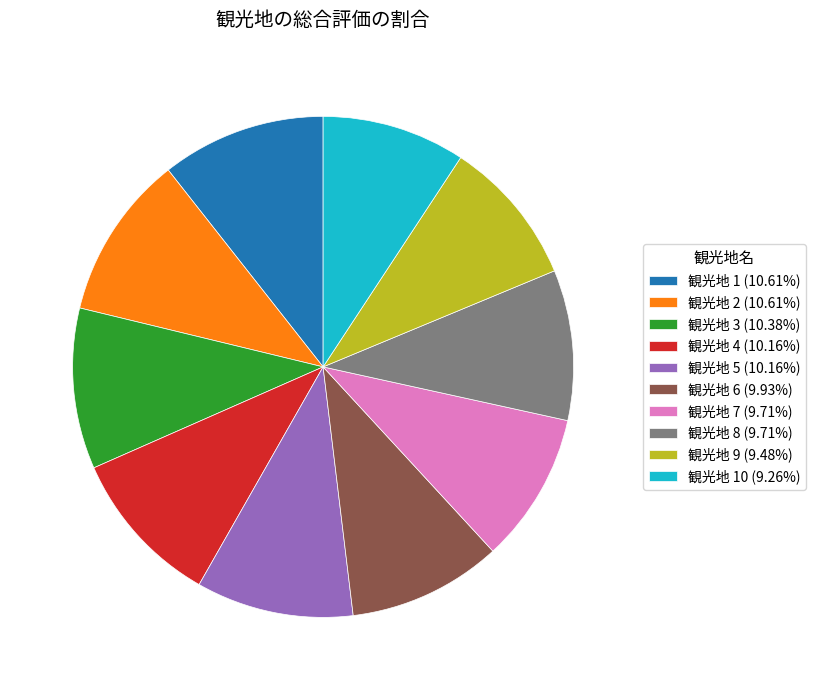

Is there a majority slice in this chart?

No